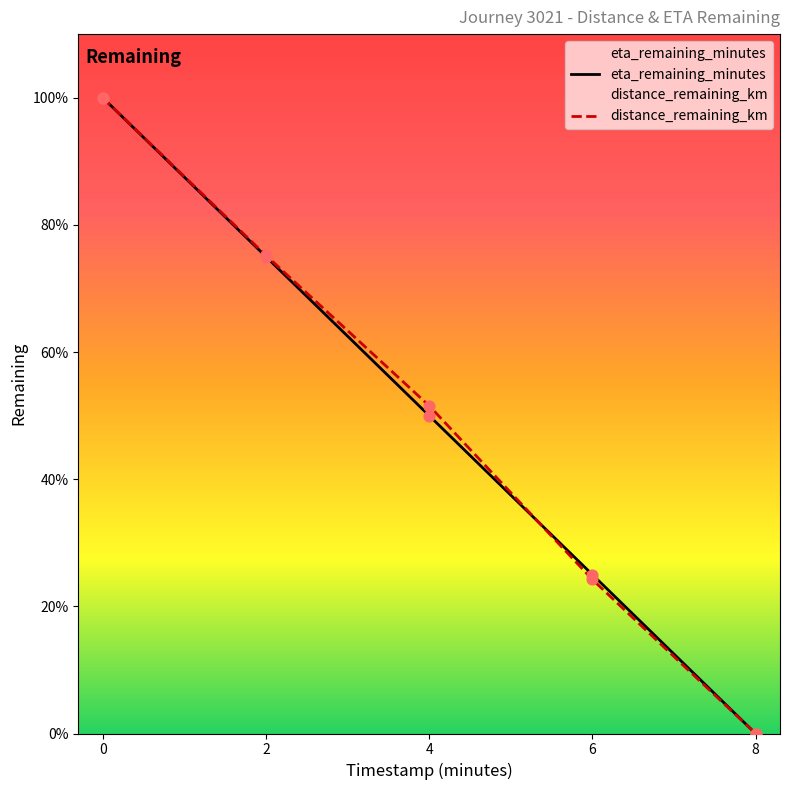

Which series contains the lowest Y value?

eta_remaining_minutes